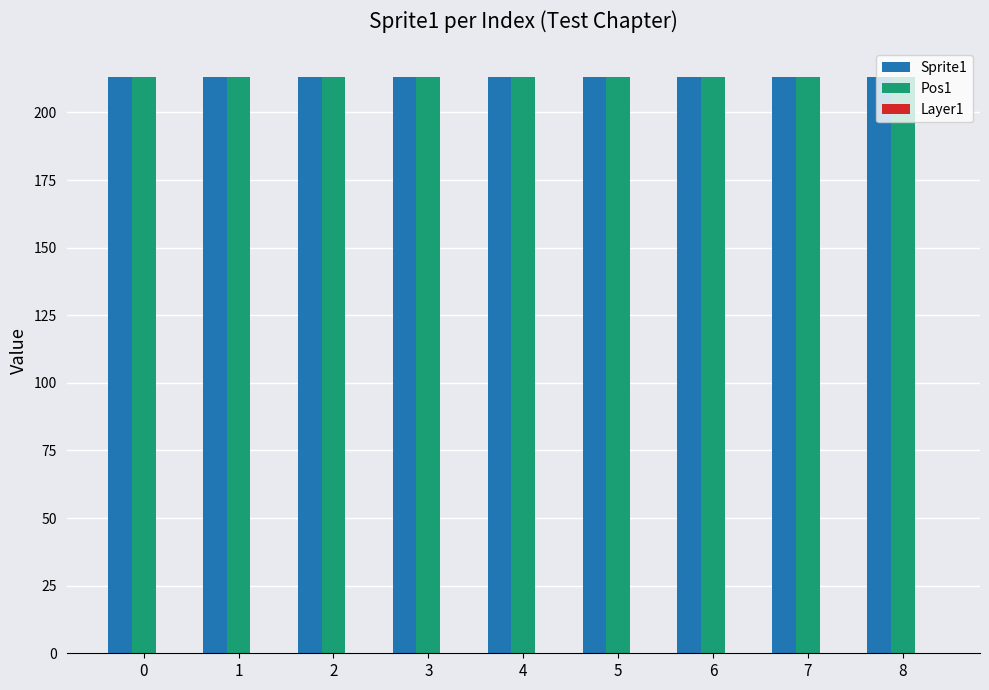

Rank the series at 0 from lowest to highest value.

Layer1, Sprite1, Pos1